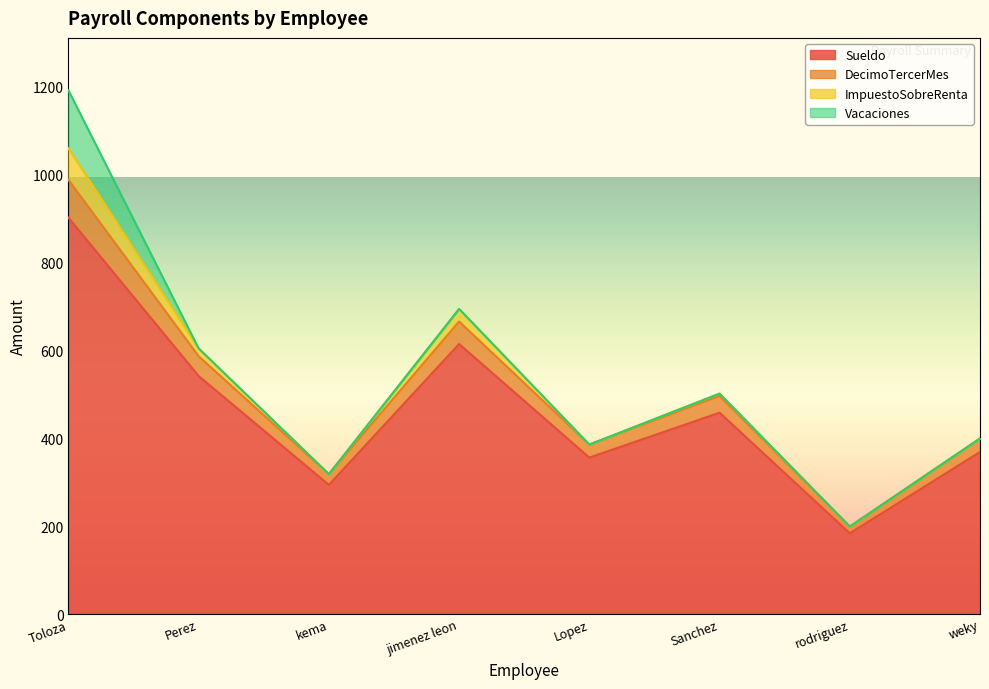

True or false: Sueldo has a value of 258.4 at rodriguez.

False